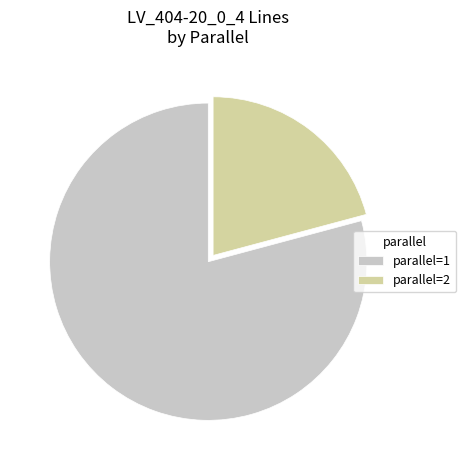

Which slice is the smallest?

parallel=2